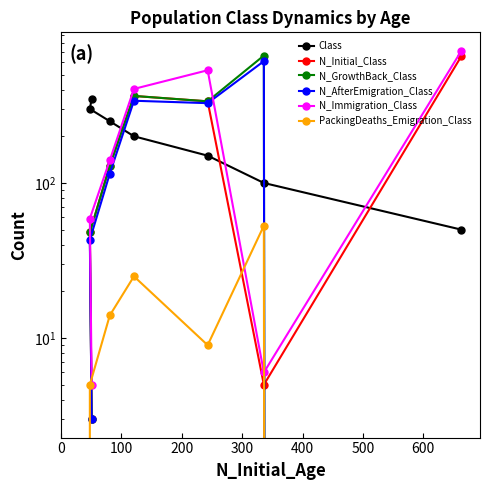

Is the value of N_Initial_Class at 500 greater than the value of N_Immigration_Class at 300?

No